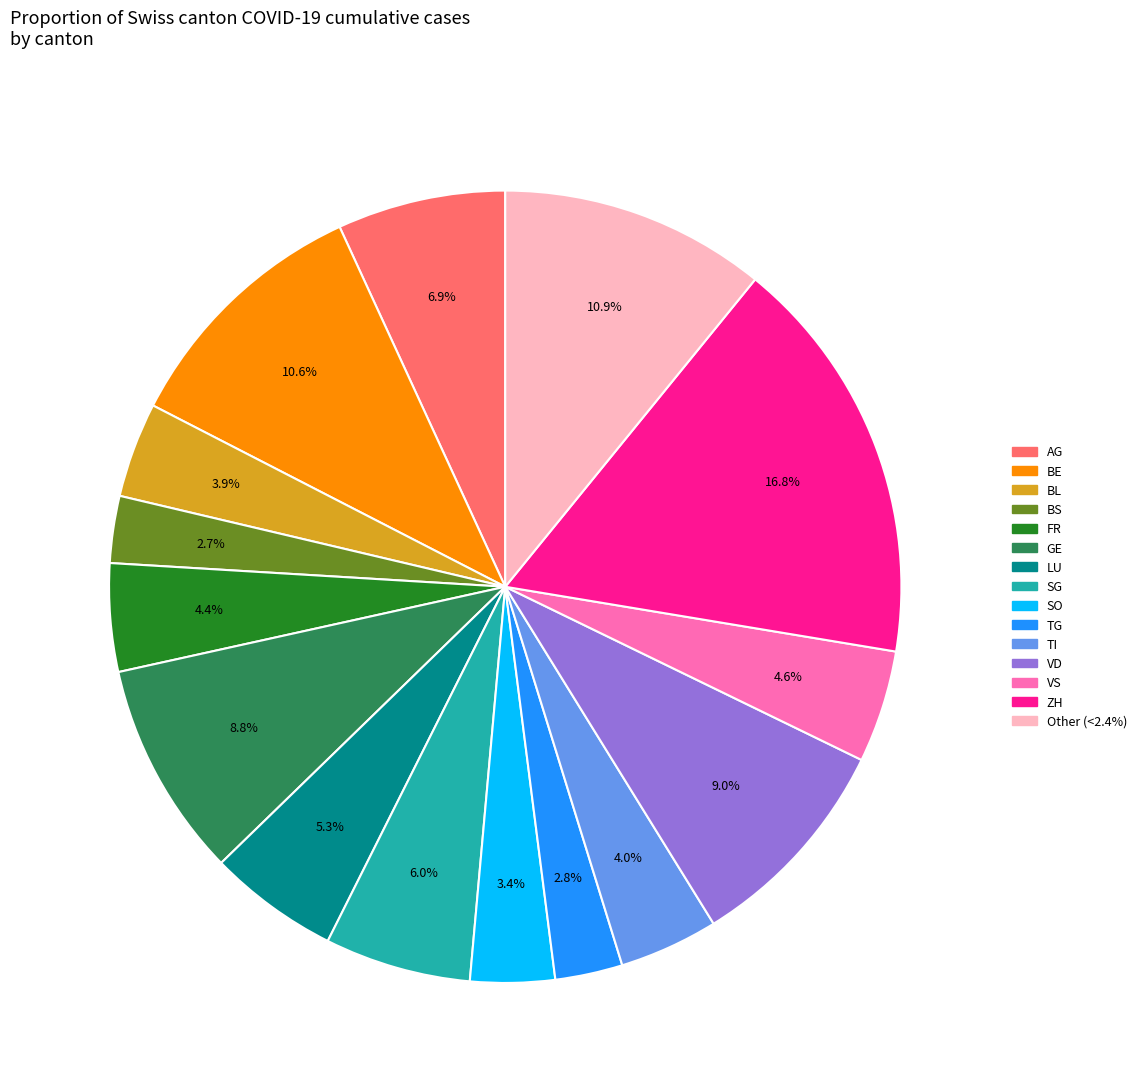

To the nearest percent, what portion does SG represent?

6%